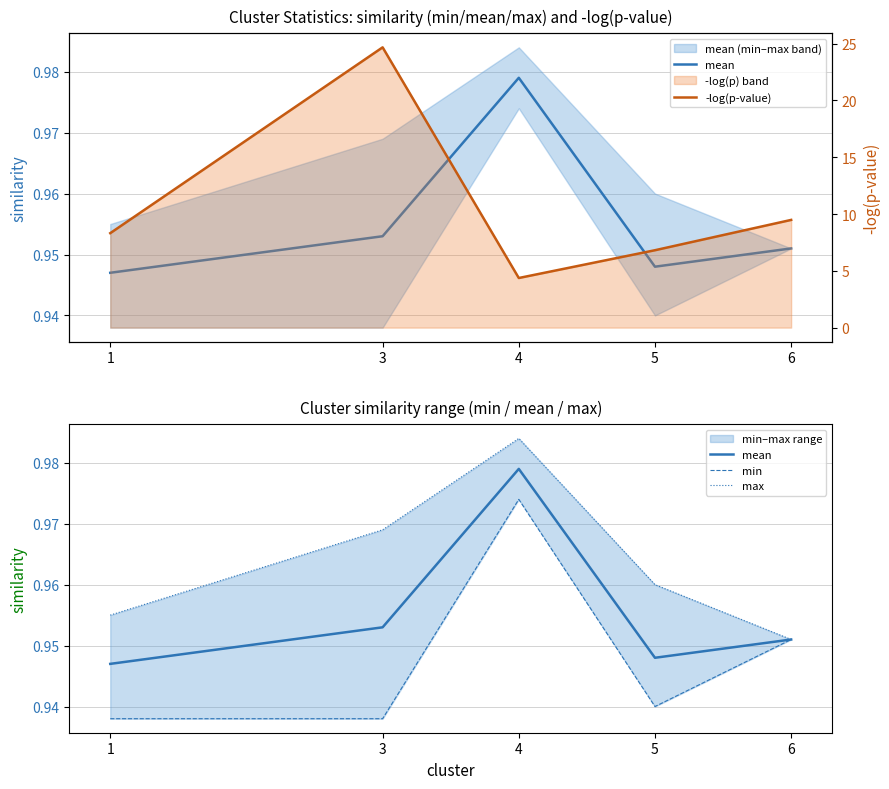

The max series shows 1.0 at 3. True or false?

True